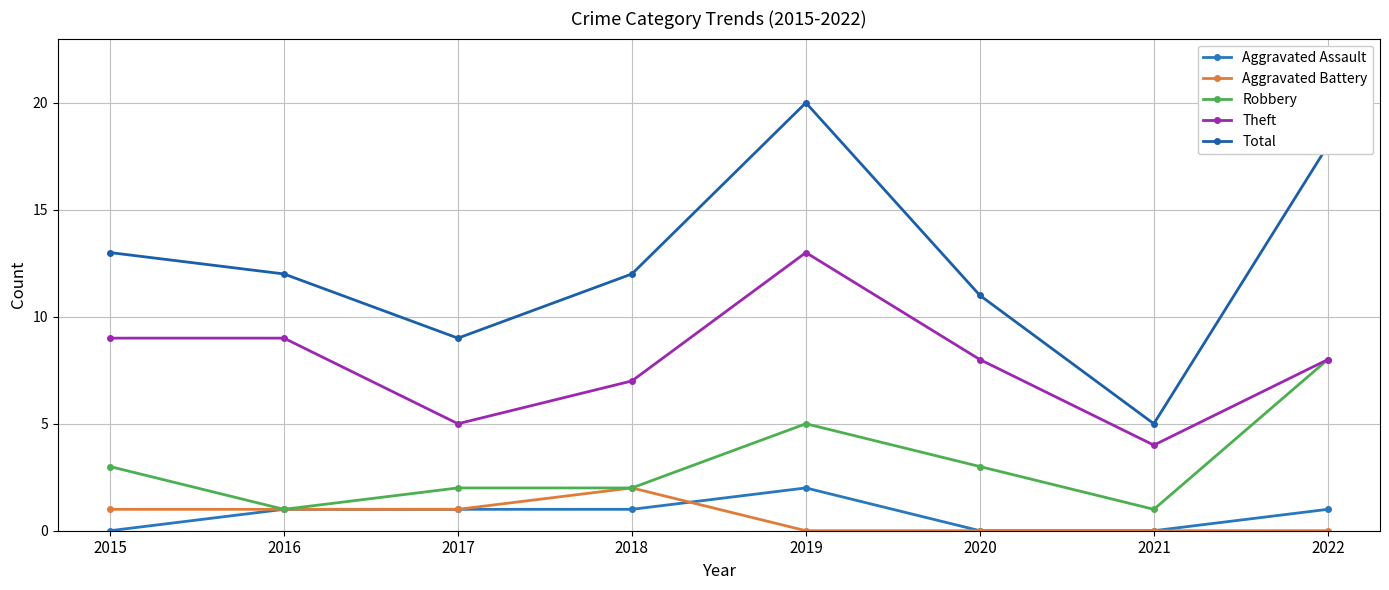

How many Aggravated Battery values are between 0 and 1?

7